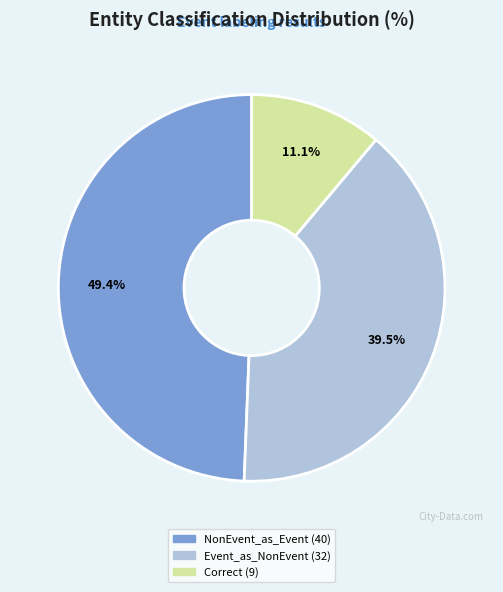

Is there any slice that represents more than half of the pie?

No